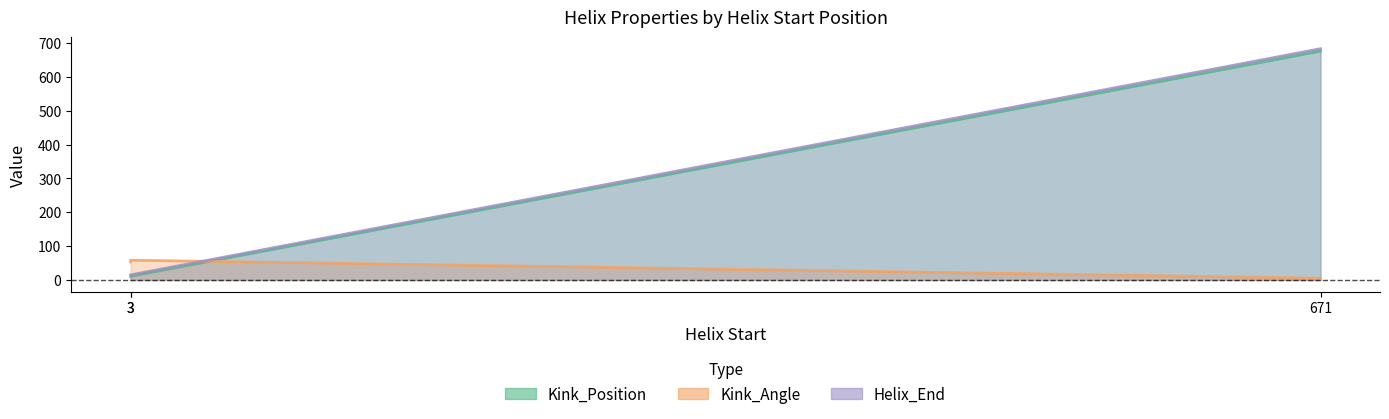

Rank the series at 3 from lowest to highest value.

Kink_Position, Helix_End, Kink_Angle